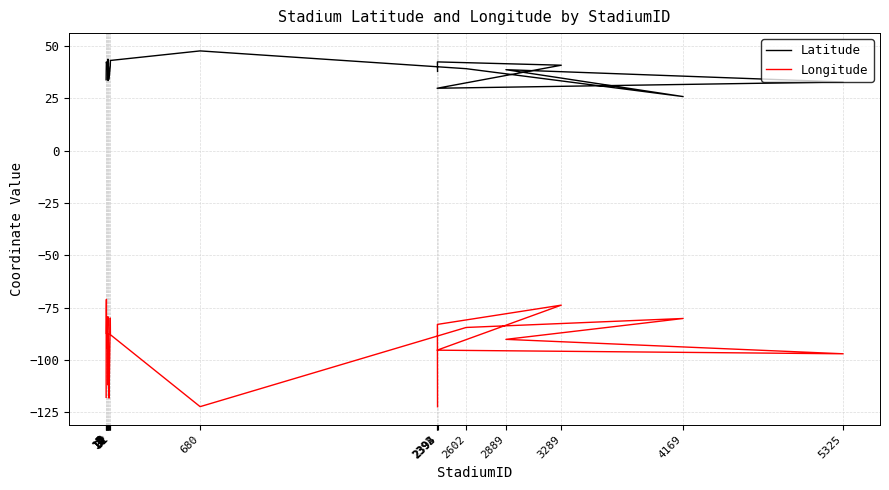

At which category does Latitude reach its first local valley?

7